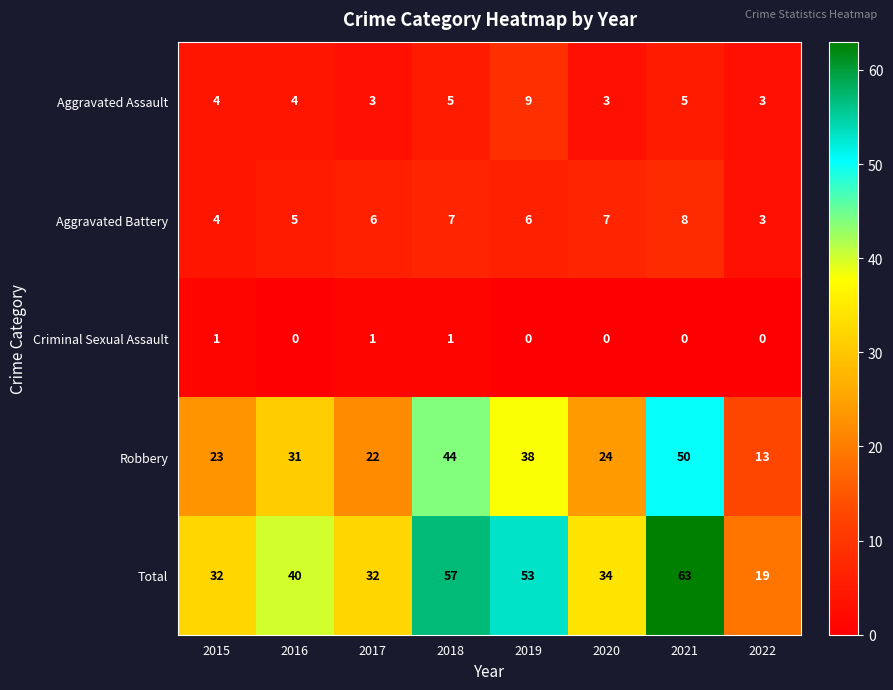

What is the approximate value of Aggravated Battery at 2018?

7